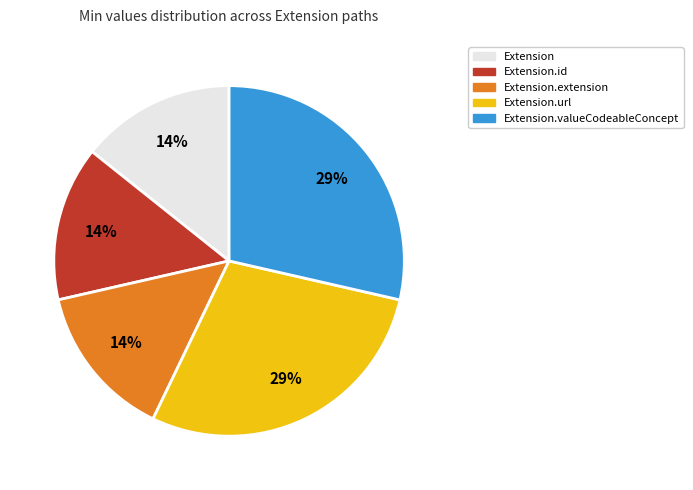

Do Extension.valueCodeableConcept and Extension.extension together represent more than half of the pie?

No